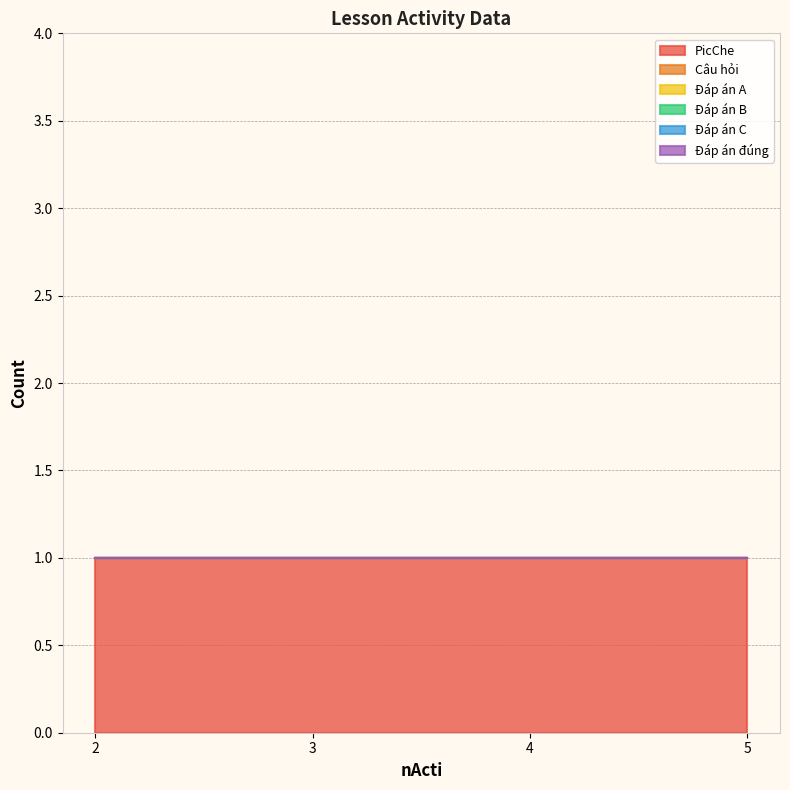

Where is Đáp án C nearest to the value 0?

2